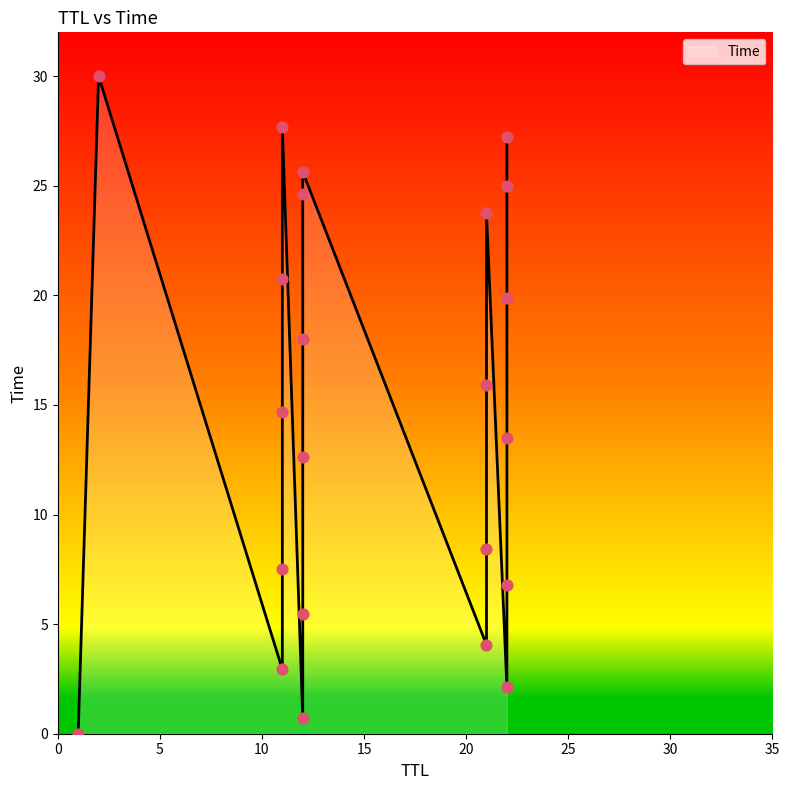

What is the change in value from 22 to 22?

+7.4